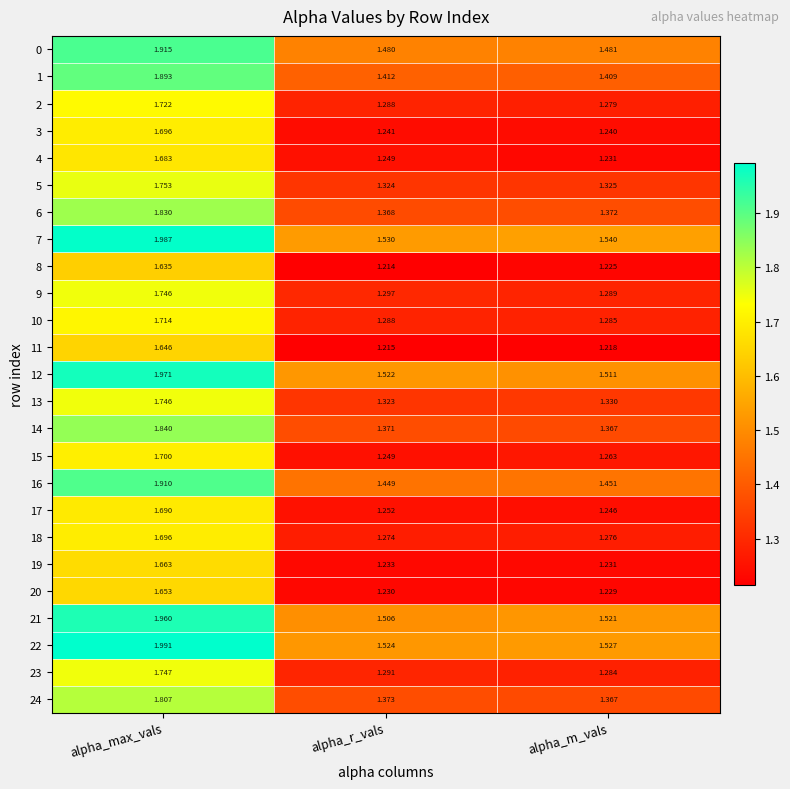

Where is 19 nearest to the value 1?

alpha_m_vals